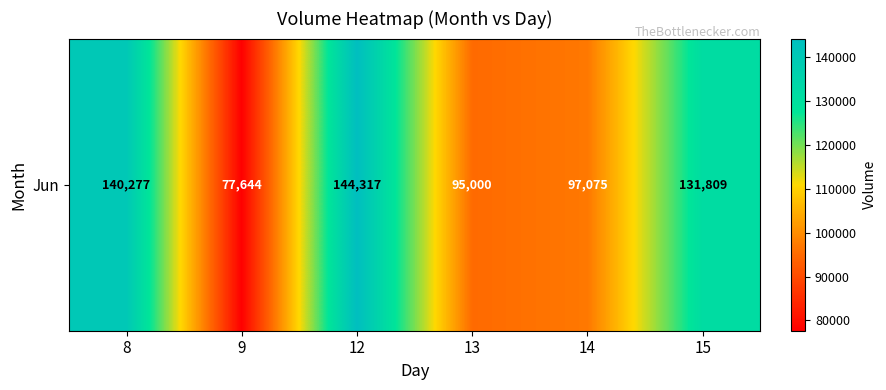

What is the change in value from 12 to 14?

-47242